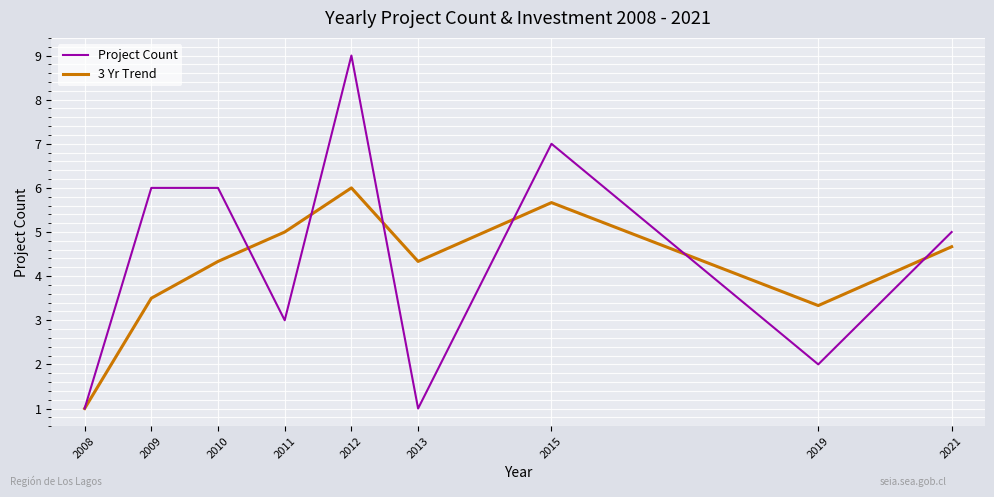

True or false: 3 Yr Trend and Project Count cross at least once.

True